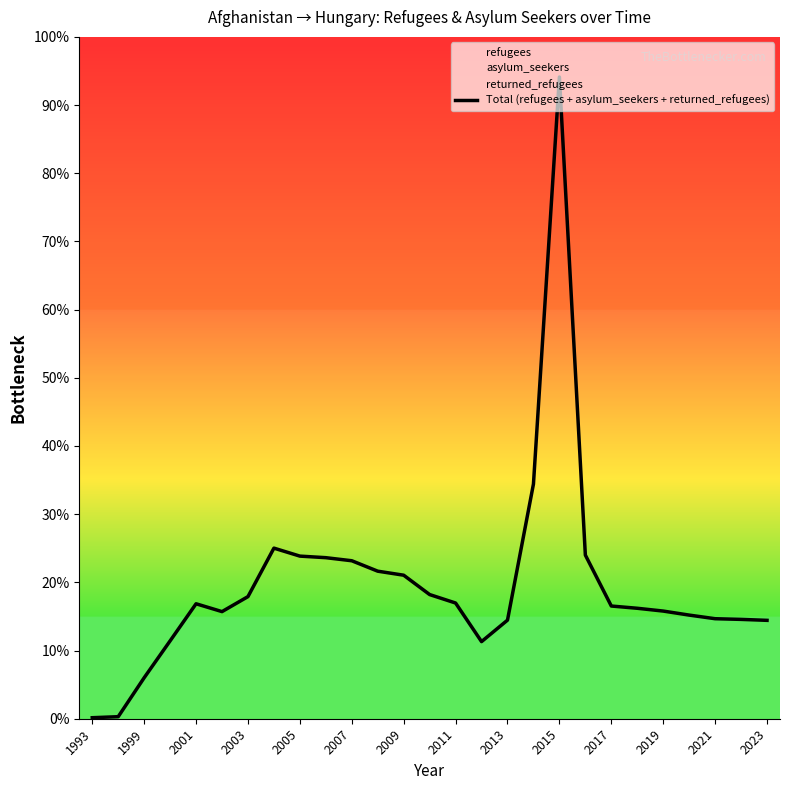

Does the chart display data point markers on the line(s)?

No